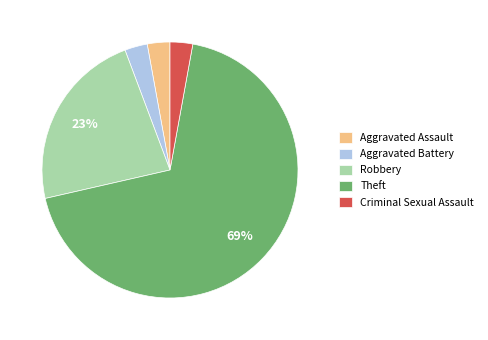

Which slice is the largest?

Theft